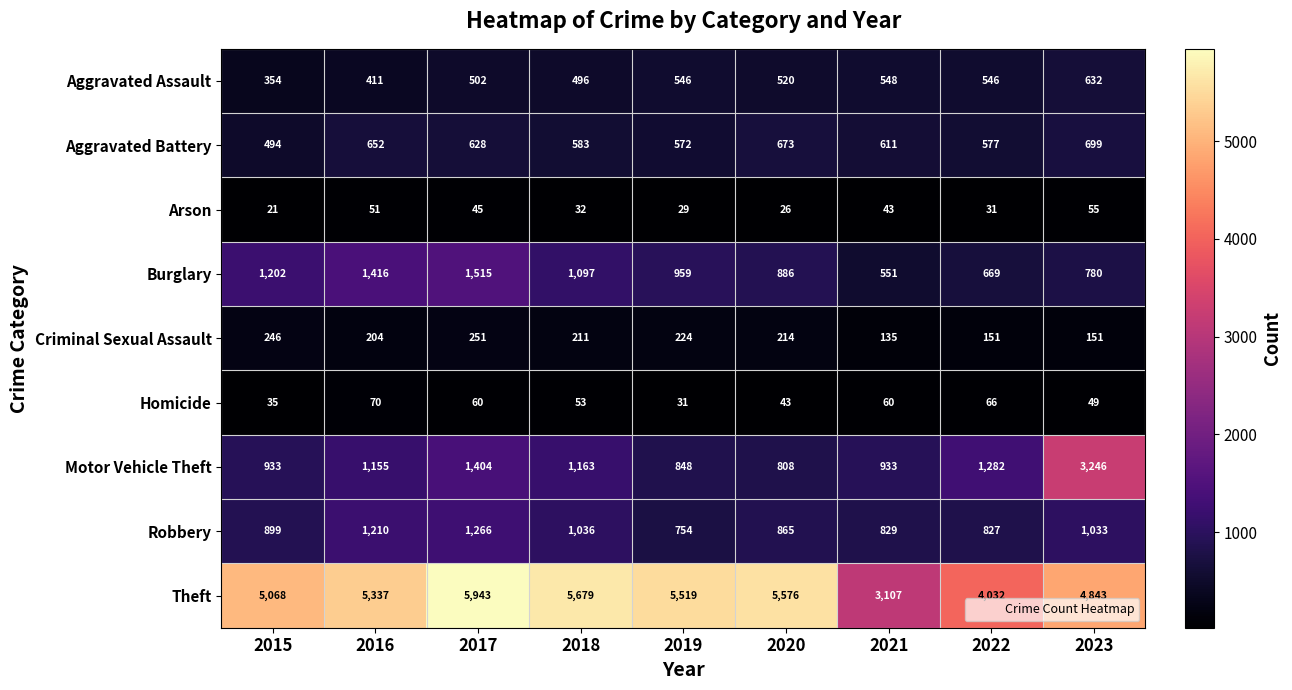

What is the total value across all series at 2022?

8181